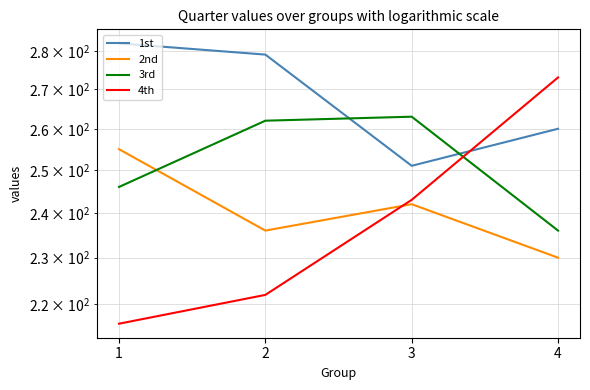

How many categories are shown in the chart?

4